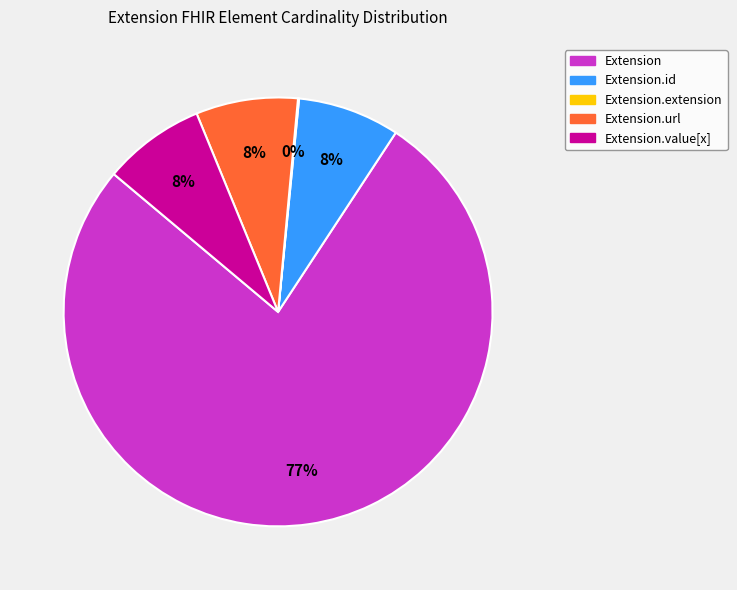

The Extension slice represents 67% of the pie. True or false?

False